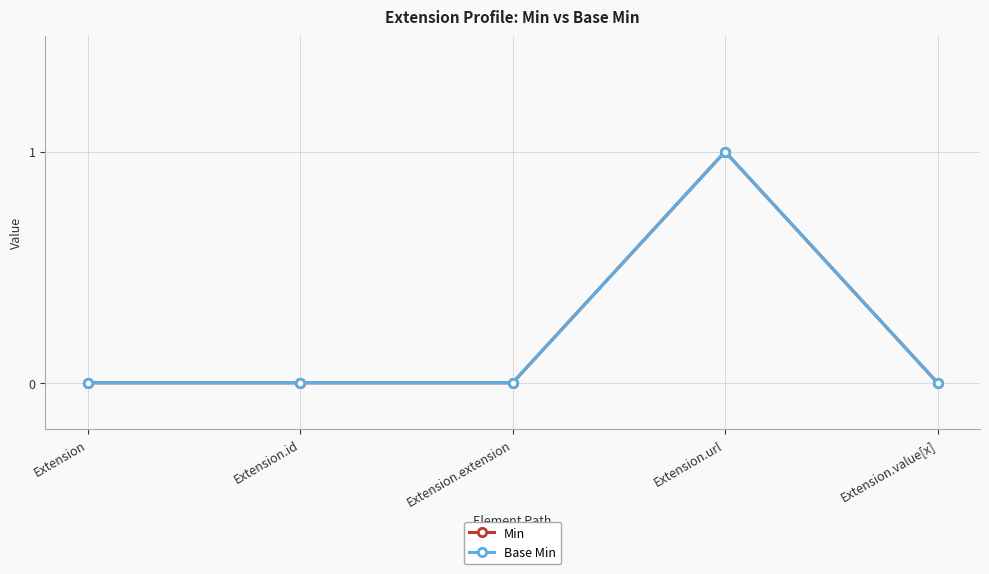

Does the chart have visible grid lines?

Yes